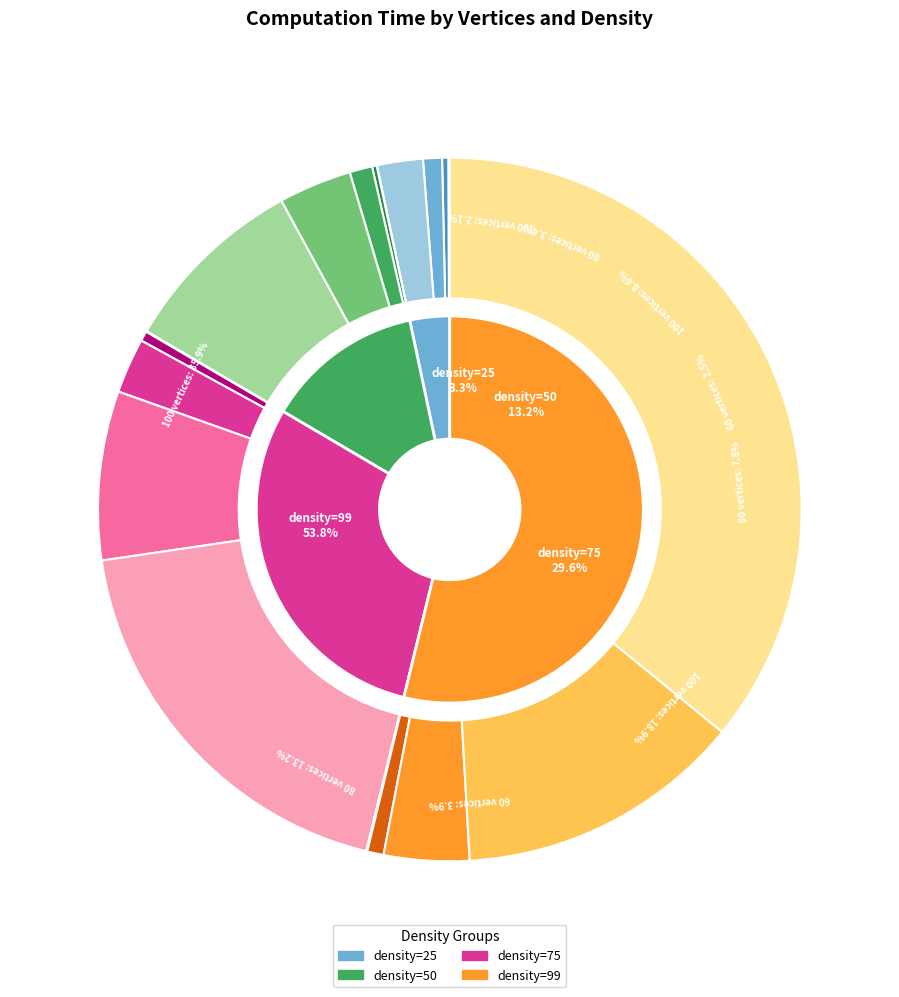

The 40 vertices slice represents 1% of the pie. True or false?

True